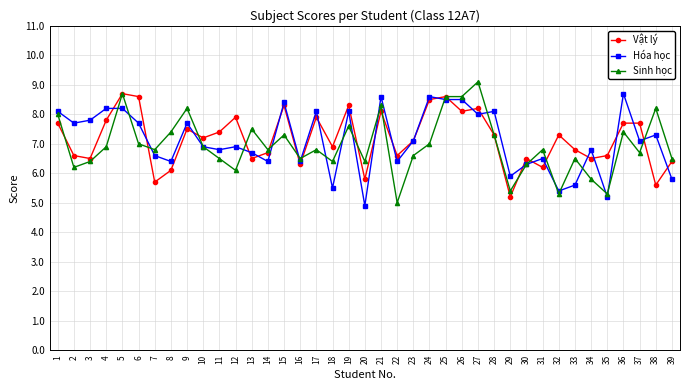

What is the maximum value shown in the chart?

9.1